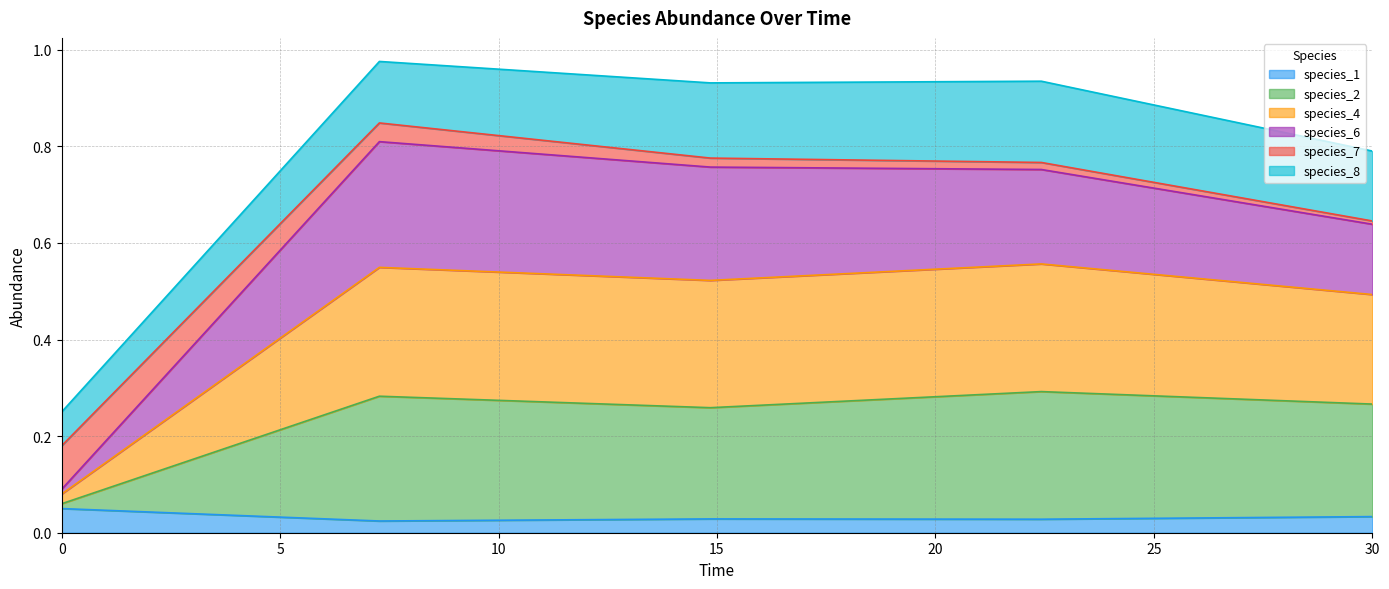

True or false: species_1 has a value of 0.0 at 0.

False